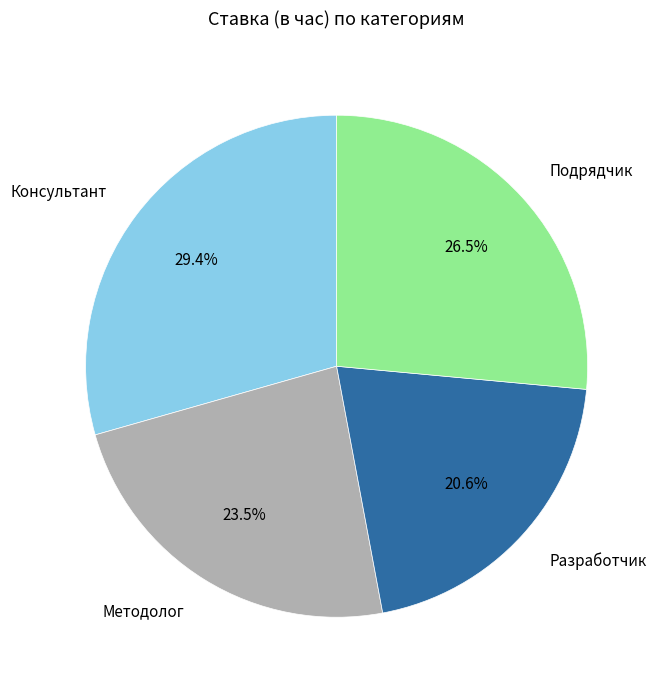

Is there a majority slice in this chart?

No